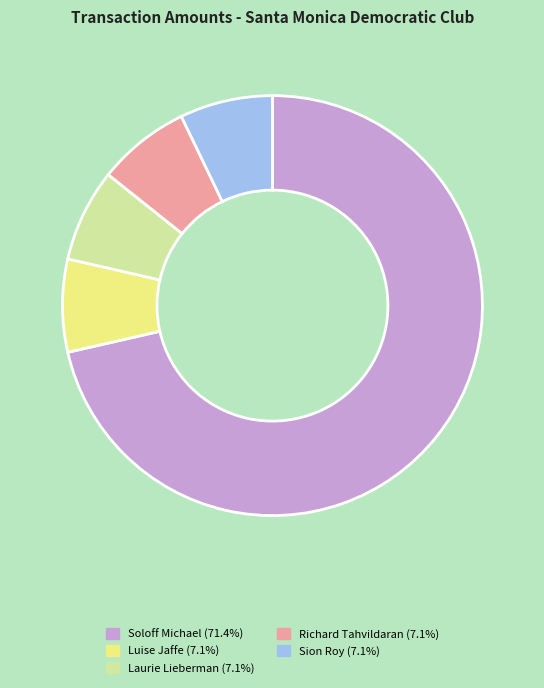

Is there any slice that represents more than half of the pie?

Yes